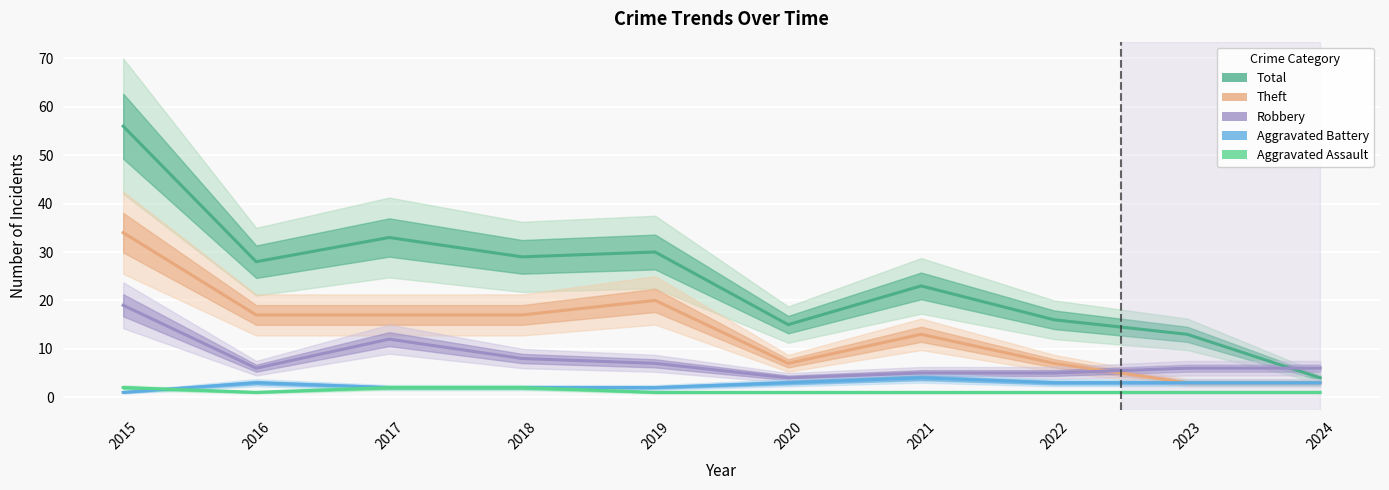

At which category is the sum across all series the highest?

2015